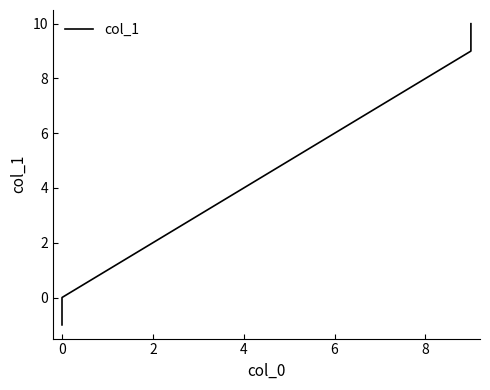

How many values exceed 5?

3